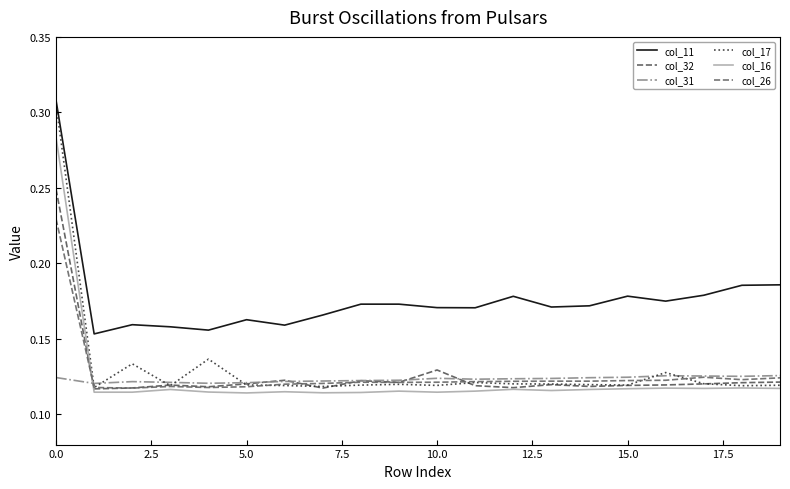

How many lines are shown in the chart?

6